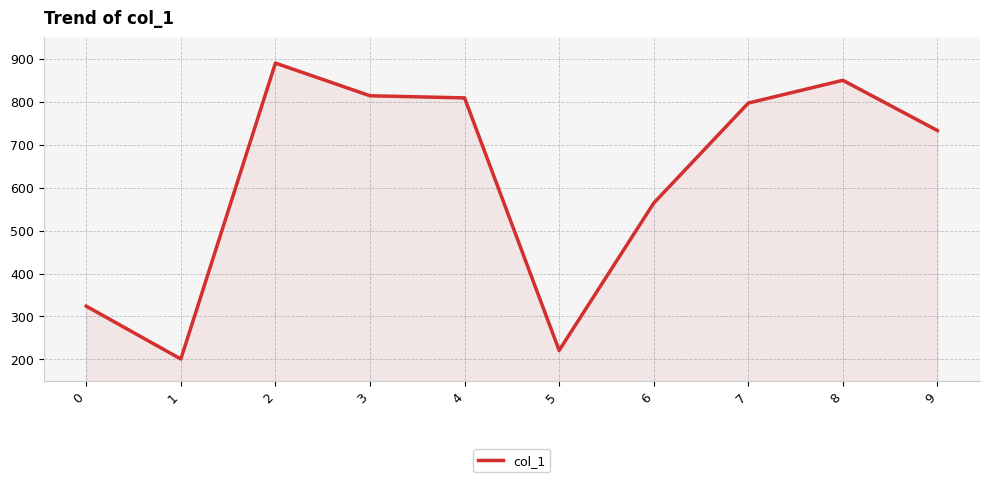

What is the difference between the second highest and minimum values?

649